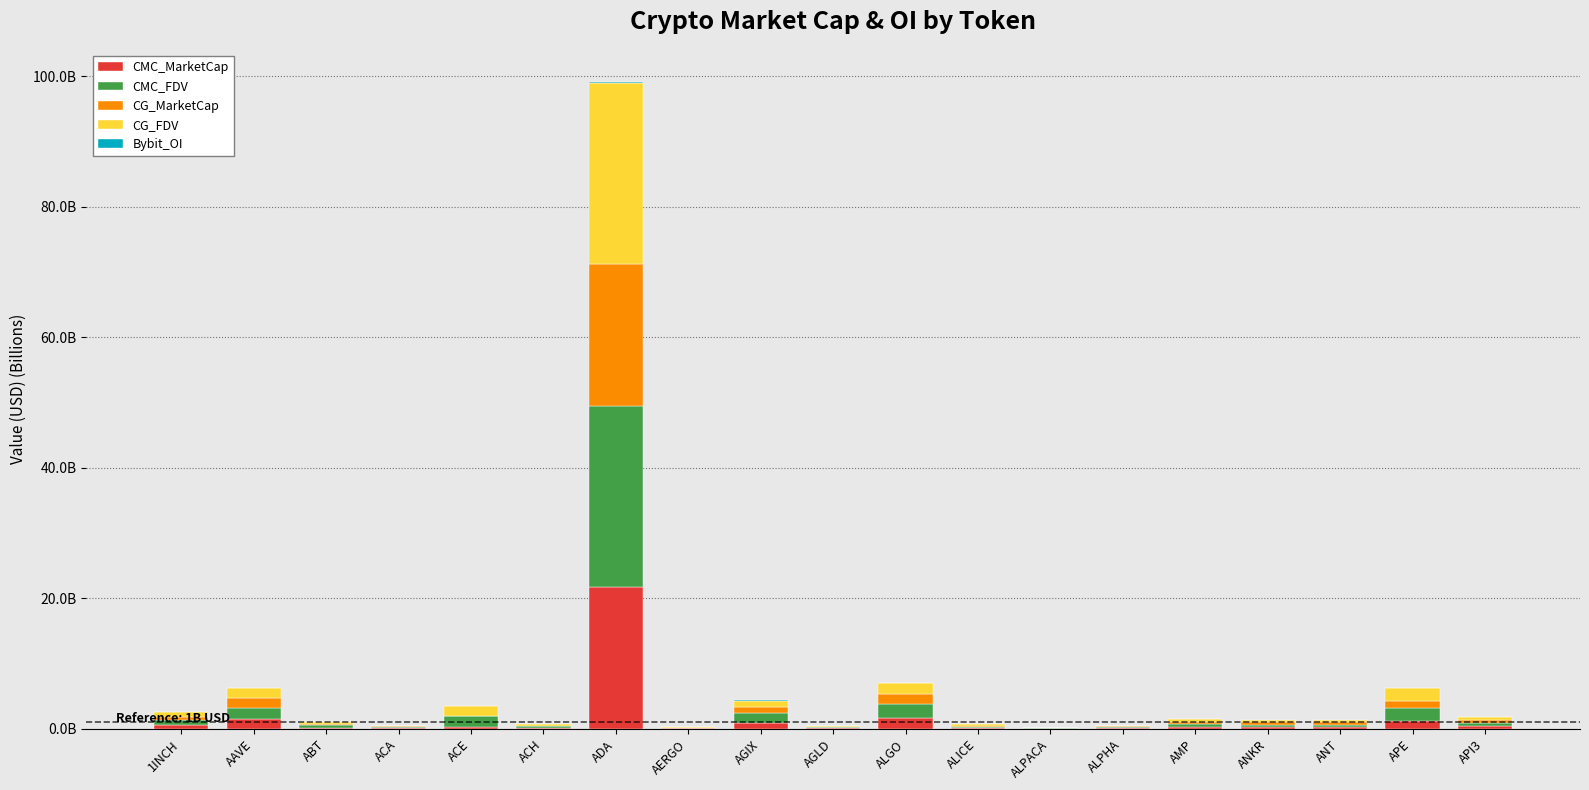

True or false: CG_FDV has a value of 0.0 at ALICE.

False